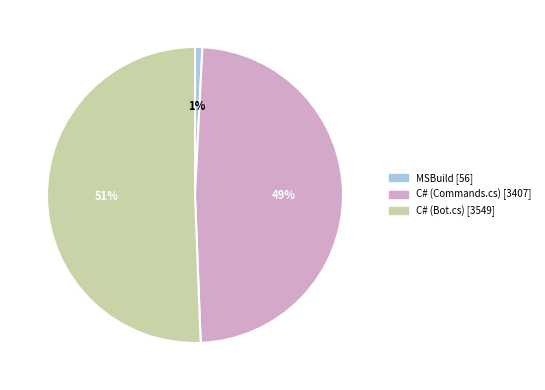

To the nearest percent, what portion does MSBuild represent?

1%